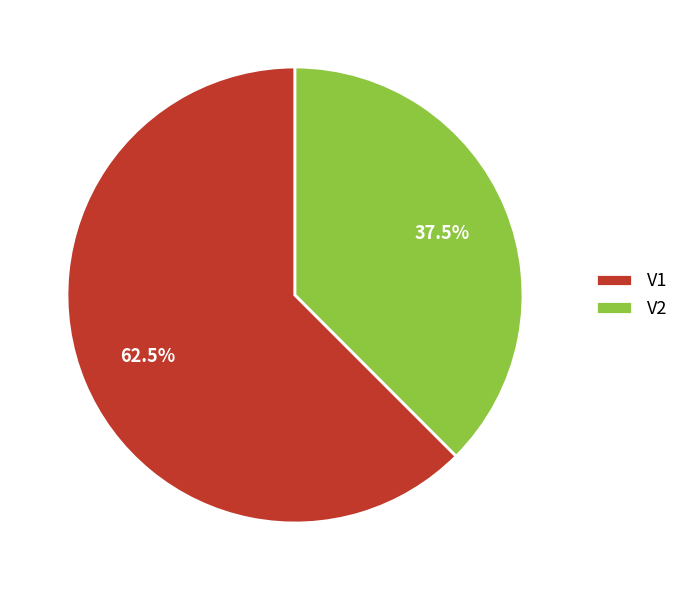

To the nearest percent, what is the difference between the V2 and V1 slice percentages?

25%